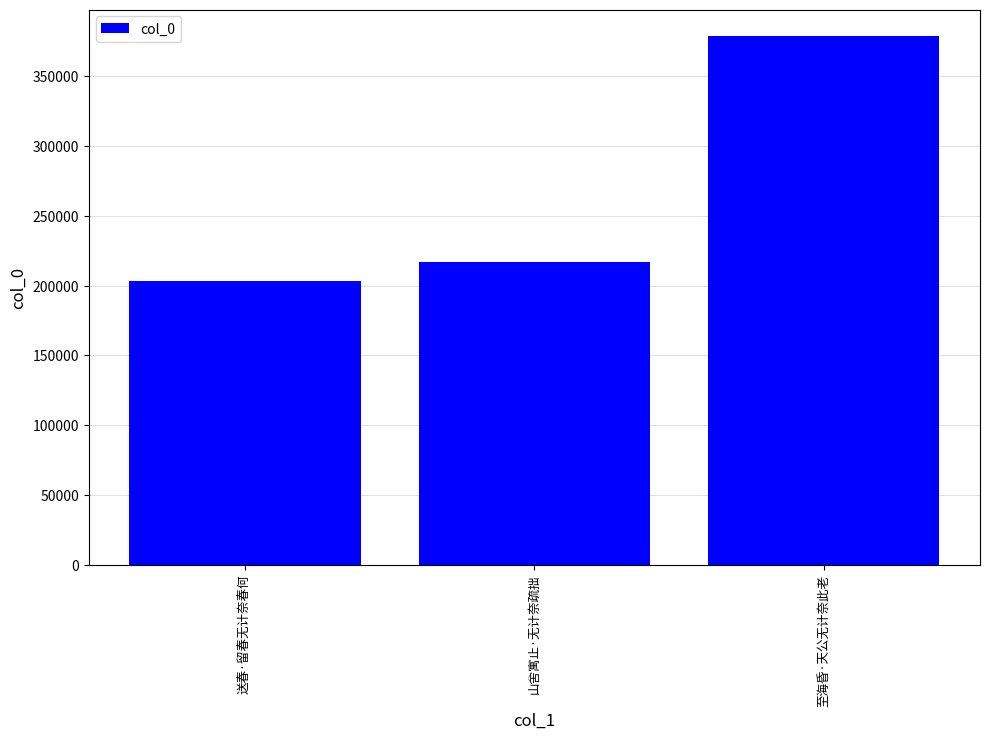

What is the average value?

266346